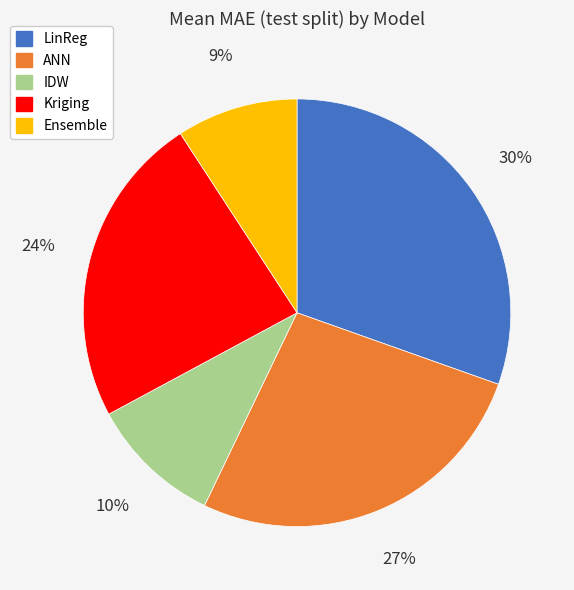

Which slice is the largest?

LinReg